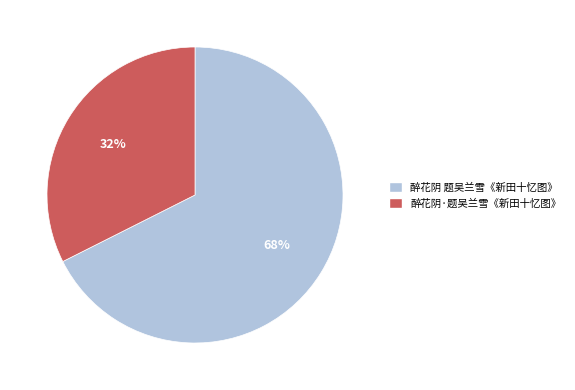

To the nearest percent, what is the combined percentage of 醉花阴·题吴兰雪《新田十忆图》 and 醉花阴 题吴兰雪《新田十忆图》?

100%